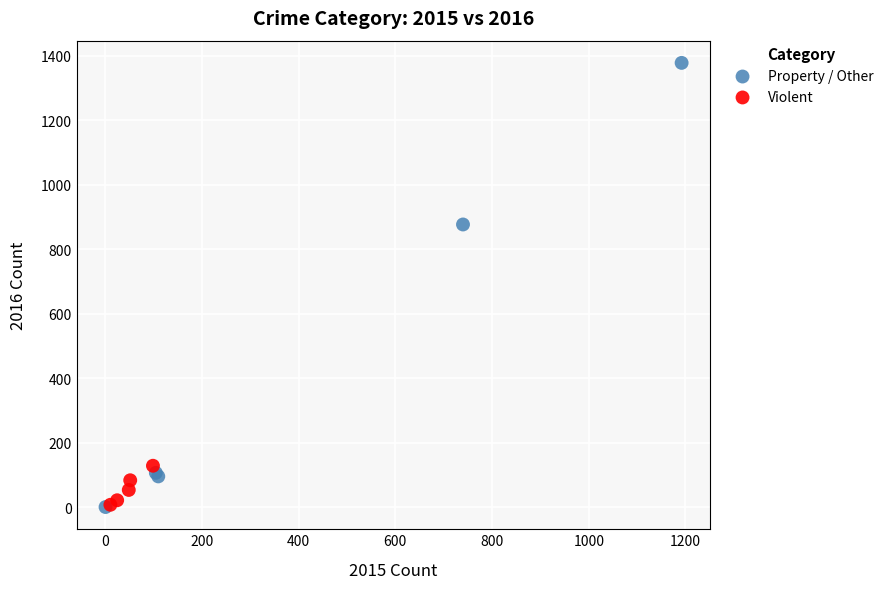

Which series has the largest Y range (max minus min)?

Property / Other